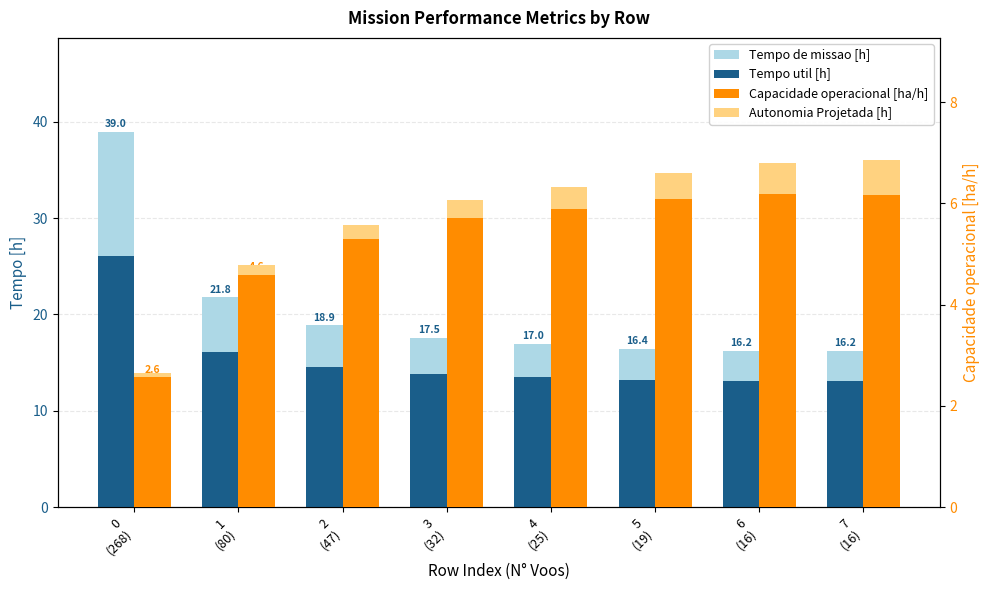

Reading left to right, what are all the values shown in this chart?

Tempo de missao [h]: 0
(268)=39.0	1
(80)=21.8	2
(47)=18.9	3
(32)=17.5	4
(25)=17.0	5
(19)=16.4	6
(16)=16.2	7
(16)=16.2
Tempo util [h]: 0
(268)=26.0	1
(80)=16.1	2
(47)=14.5	3
(32)=13.8	4
(25)=13.5	5
(19)=13.2	6
(16)=13.1	7
(16)=13.1
Capacidade operacional [ha/h]: 0
(268)=2.6	1
(80)=4.6	2
(47)=5.3	3
(32)=5.7	4
(25)=5.9	5
(19)=6.1	6
(16)=6.2	7
(16)=6.2
Autonomia Projetada [h]: 0
(268)=0.1	1
(80)=0.2	2
(47)=0.3	3
(32)=0.4	4
(25)=0.4	5
(19)=0.5	6
(16)=0.6	7
(16)=0.7